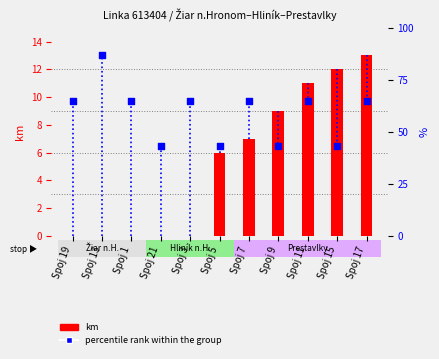

What is the ratio of the value at Spoj 7 to the value at Spoj 11?

0.6